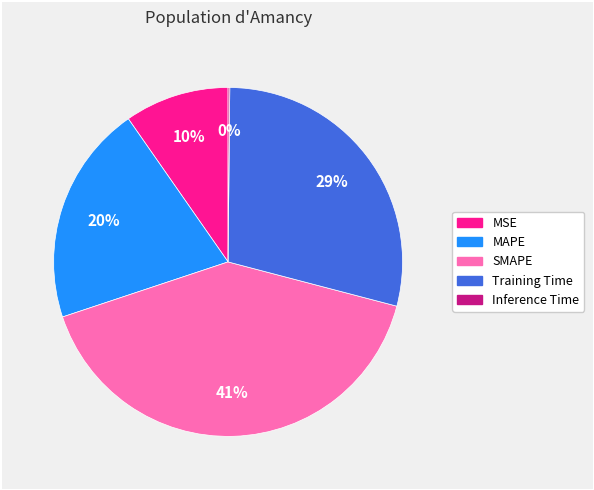

True or false: MSE accounts for 20% of the total.

False